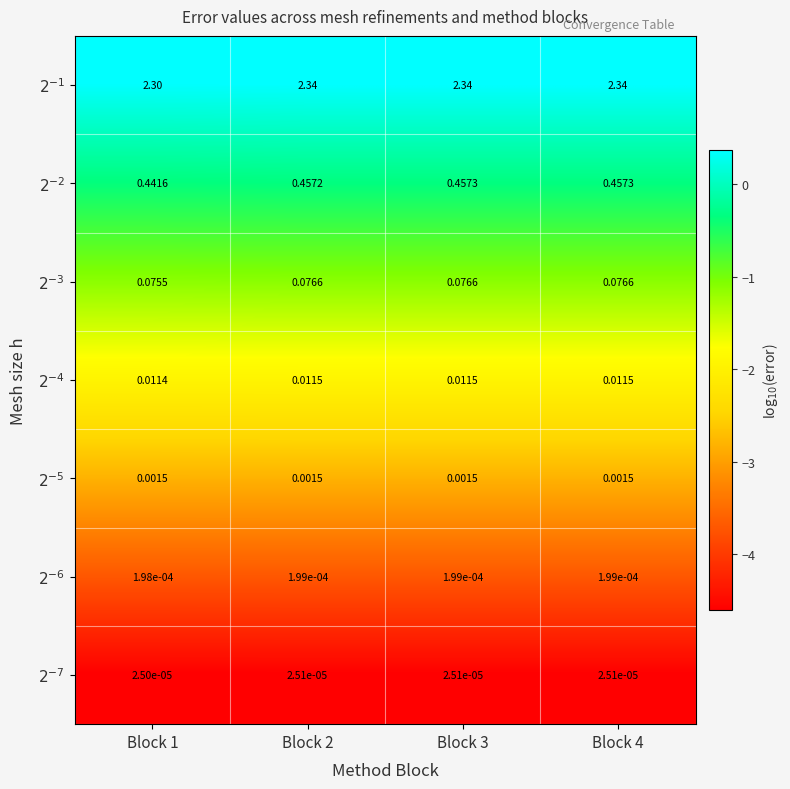

List the series in order of their peak value, lowest first.

$2^{-7}$, $2^{-6}$, $2^{-5}$, $2^{-4}$, $2^{-3}$, $2^{-2}$, $2^{-1}$